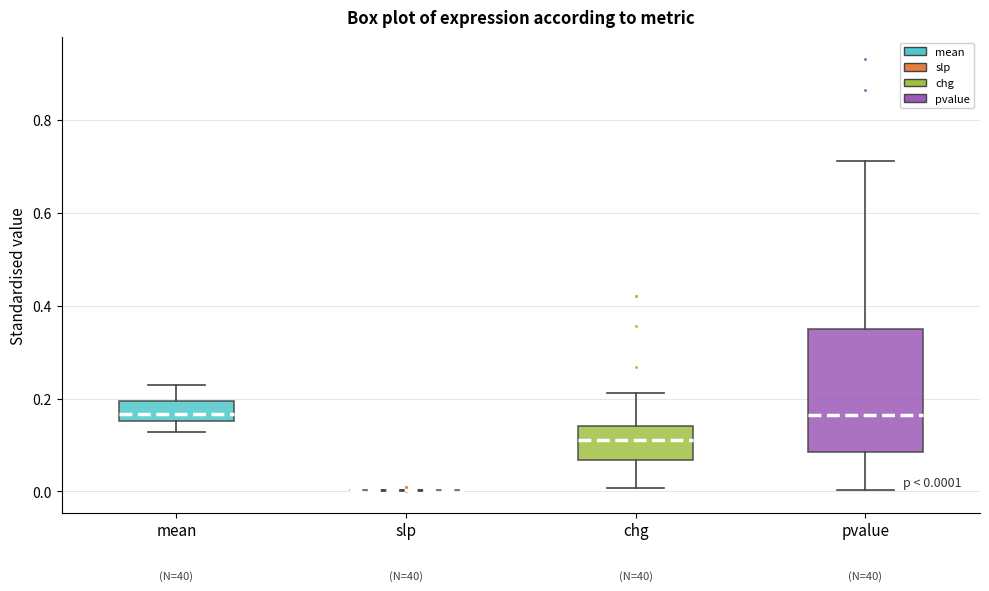

Which box is the tallest, from its lower edge to its upper edge?

pvalue